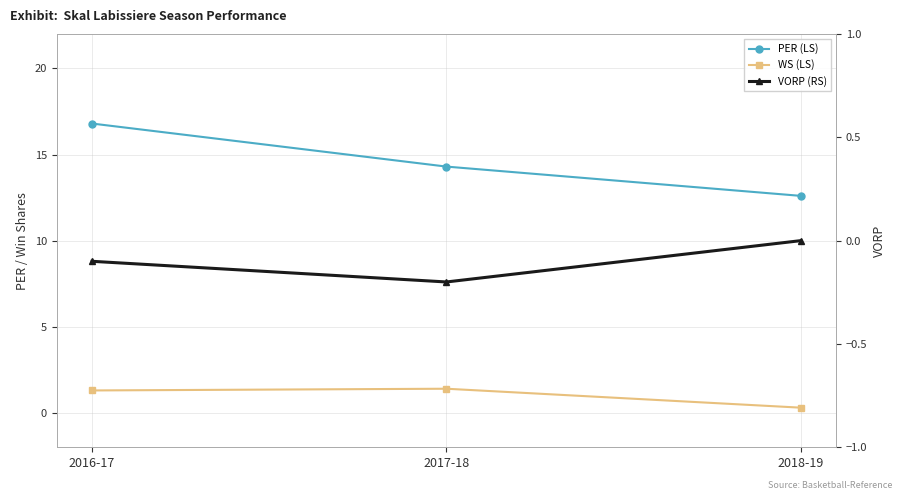

How many categories are shown in the chart?

3